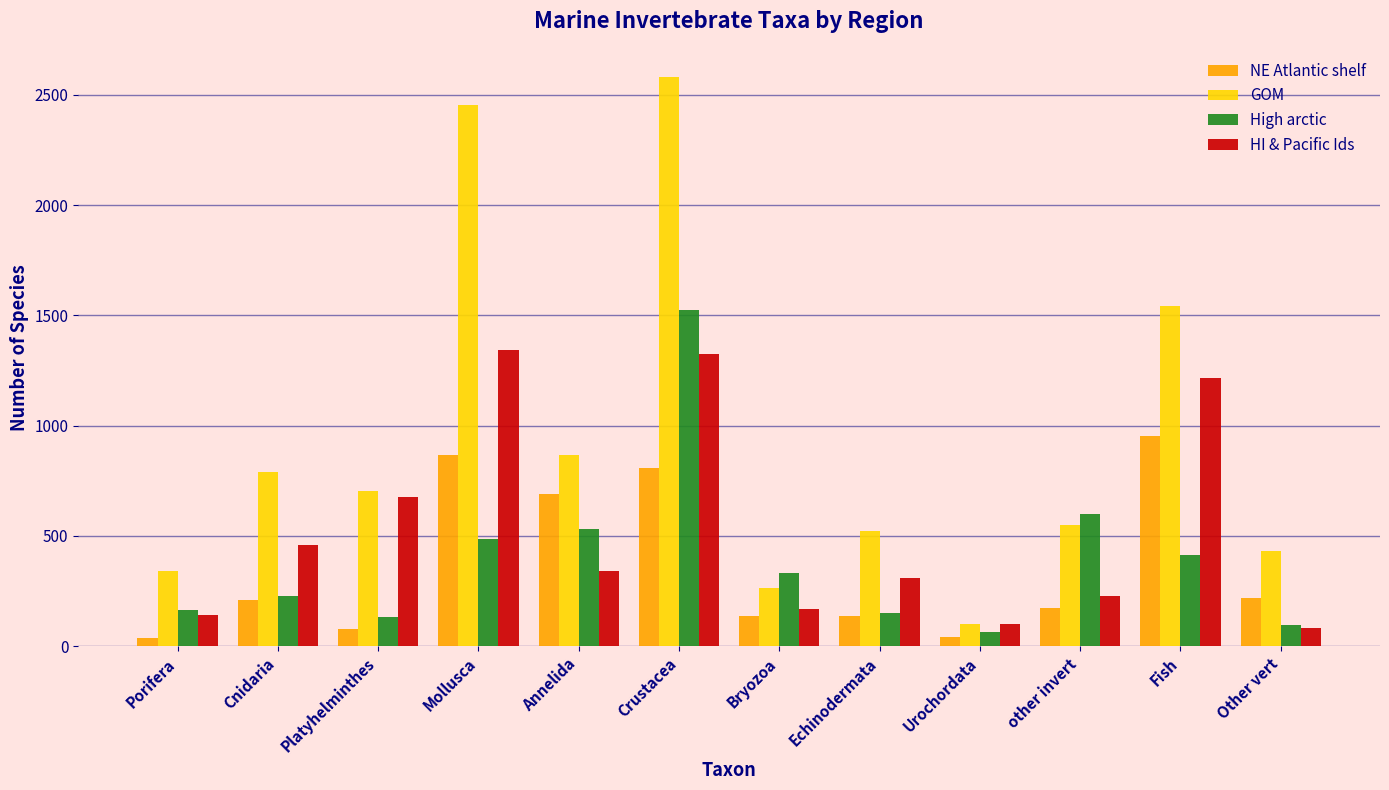

What is the sum of the GOM values at Annelida and Cnidaria?

1658